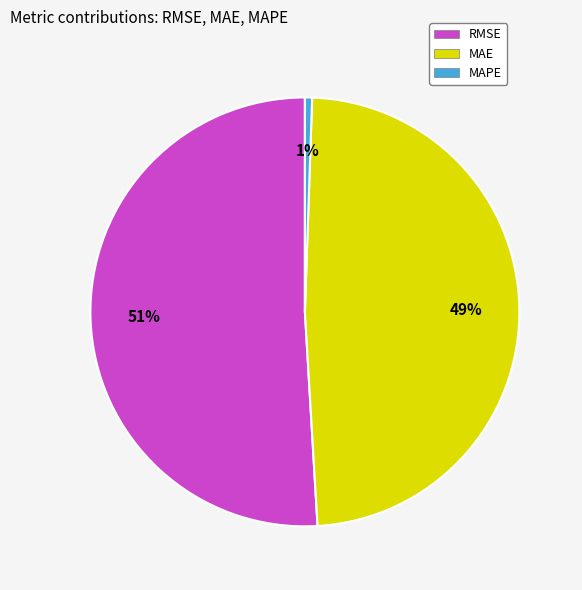

To the nearest percent, what is the average slice percentage?

33%